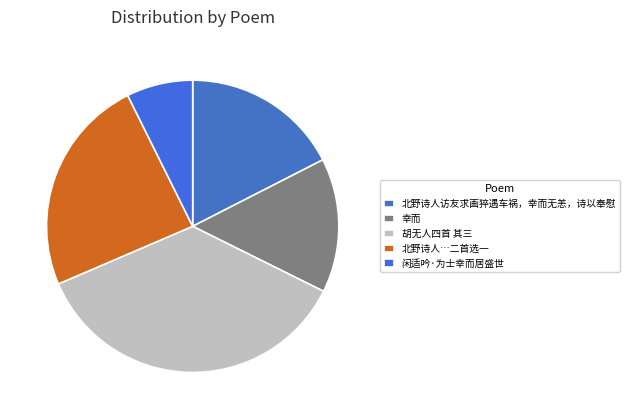

The 北野诗人访友求画猝遇车祸，幸而无恙，诗以奉慰 slice represents 17% of the pie. True or false?

True